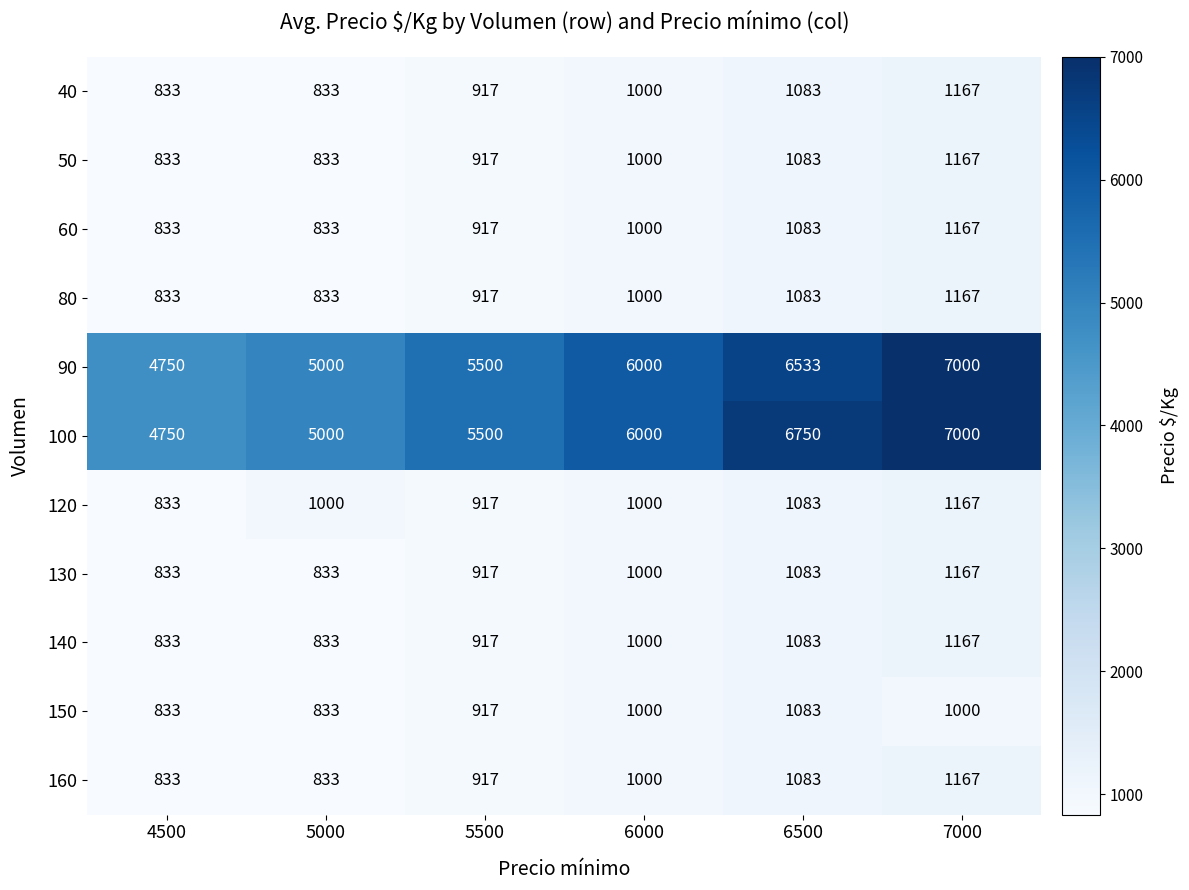

What is the lowest value of the 120 series?

833